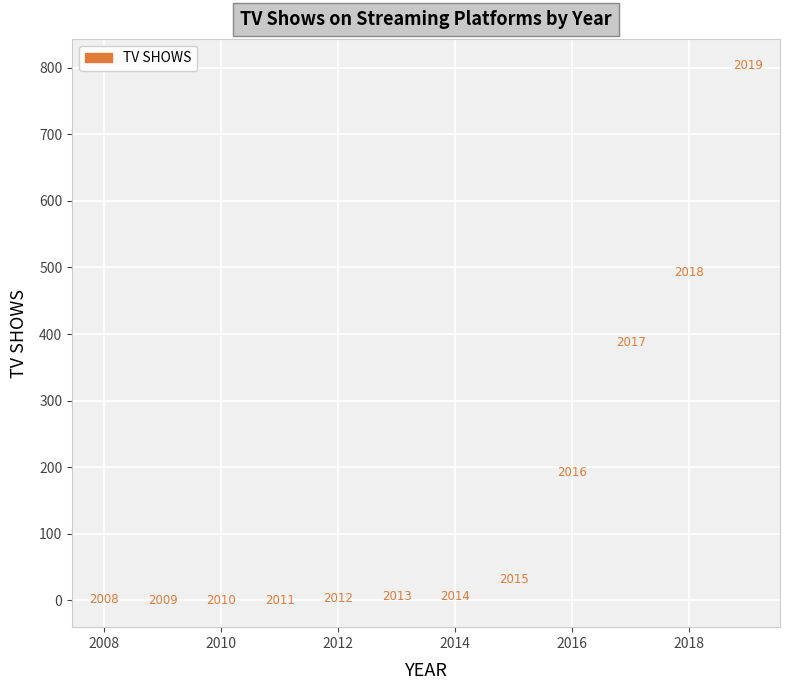

What is the range of X values (max minus min)?

11